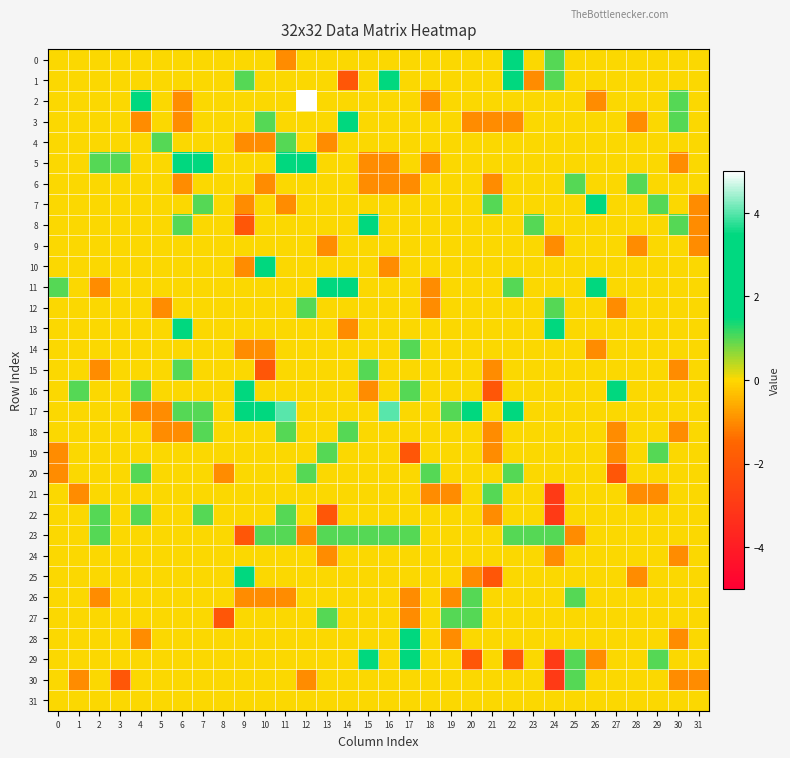

Count the number of categories in the chart.

32